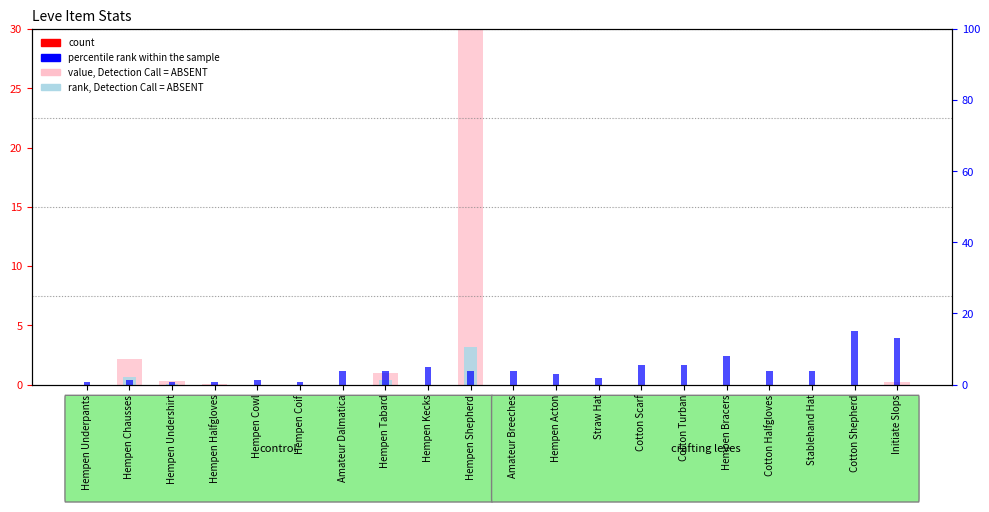

What are all the series names shown in the legend?

value, Detection Call = ABSENT, rank, Detection Call = ABSENT, percentile rank within the sample